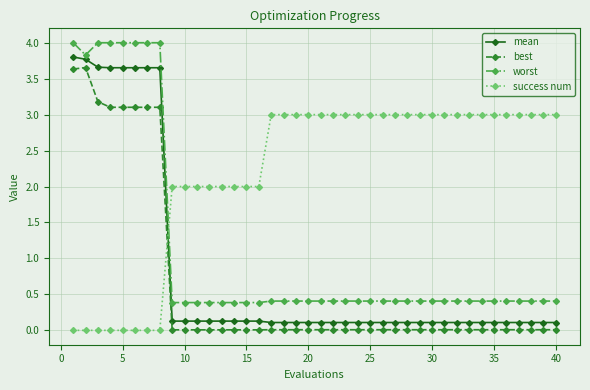

How many lines are shown in the chart?

4